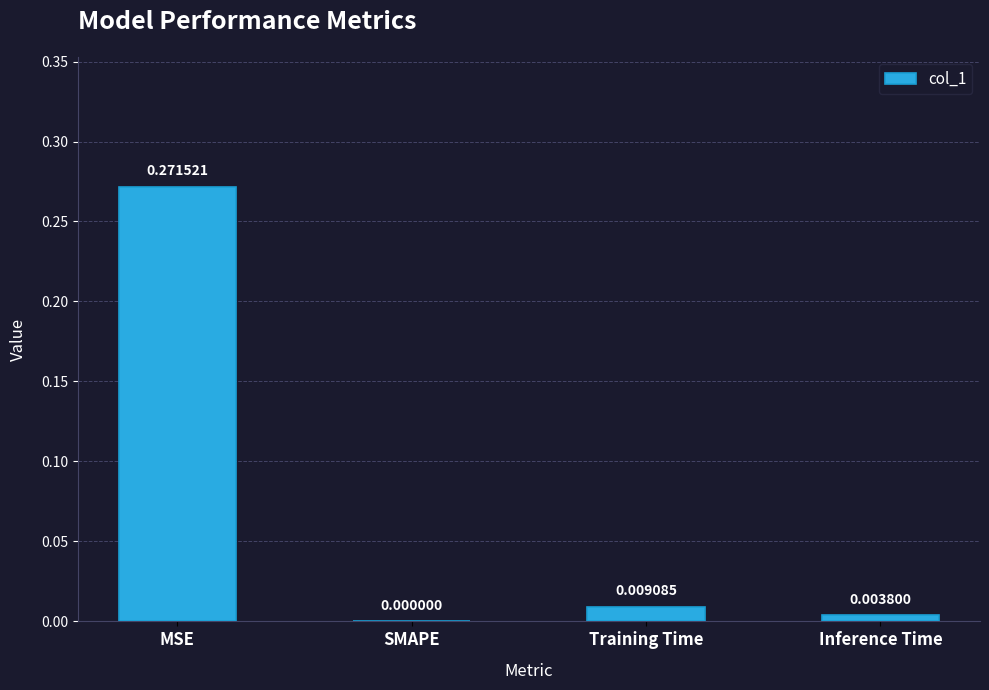

What is the change in value from MSE to Training Time?

-0.3